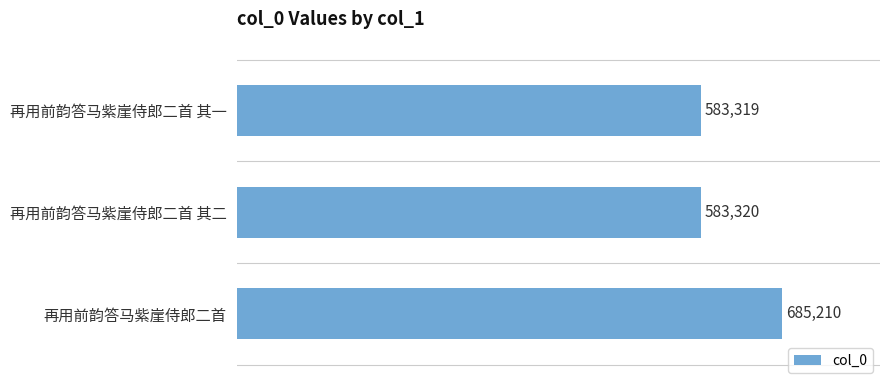

Is it true that the value at 再用前韵答马紫崖侍郎二首 其一 is 331693?

False